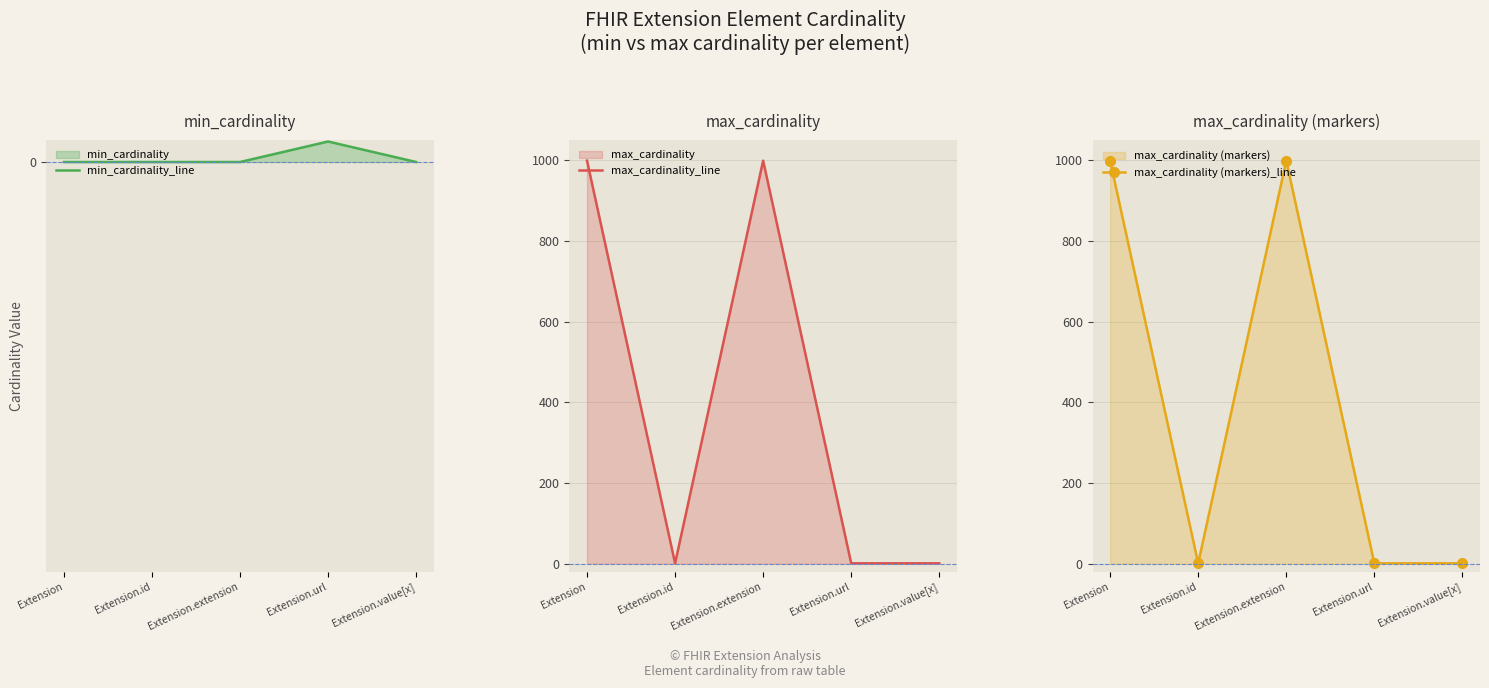

Reading left to right, what are all the values shown in this chart?

min_cardinality_line: Extension=0	Extension.id=0	Extension.extension=0	Extension.url=1	Extension.value[x]=0
max_cardinality_line: Extension=999	Extension.id=1	Extension.extension=999	Extension.url=1	Extension.value[x]=1
max_cardinality (markers)_line: Extension=999	Extension.id=1	Extension.extension=999	Extension.url=1	Extension.value[x]=1